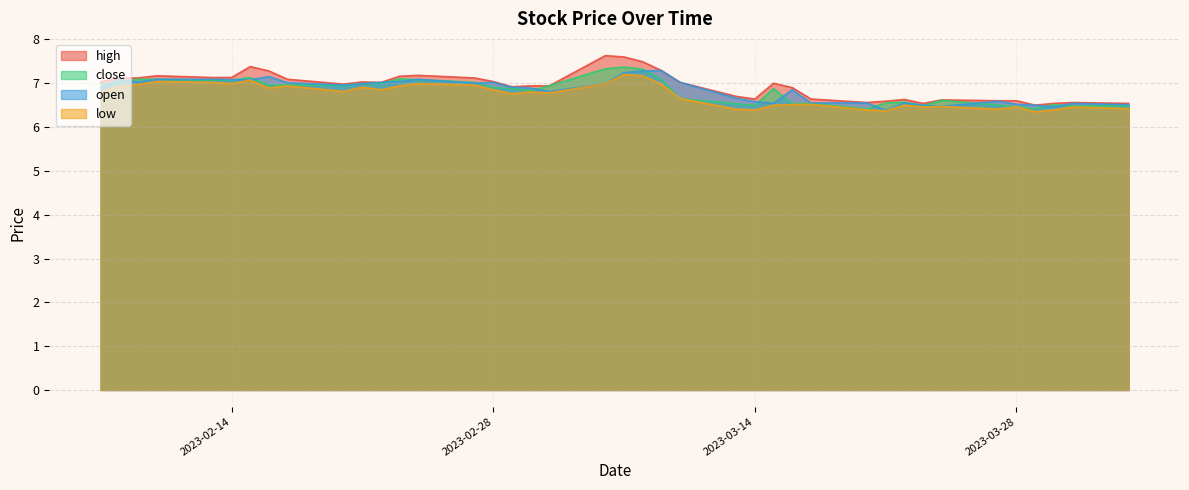

What is the total value across all series at 39?

27.7